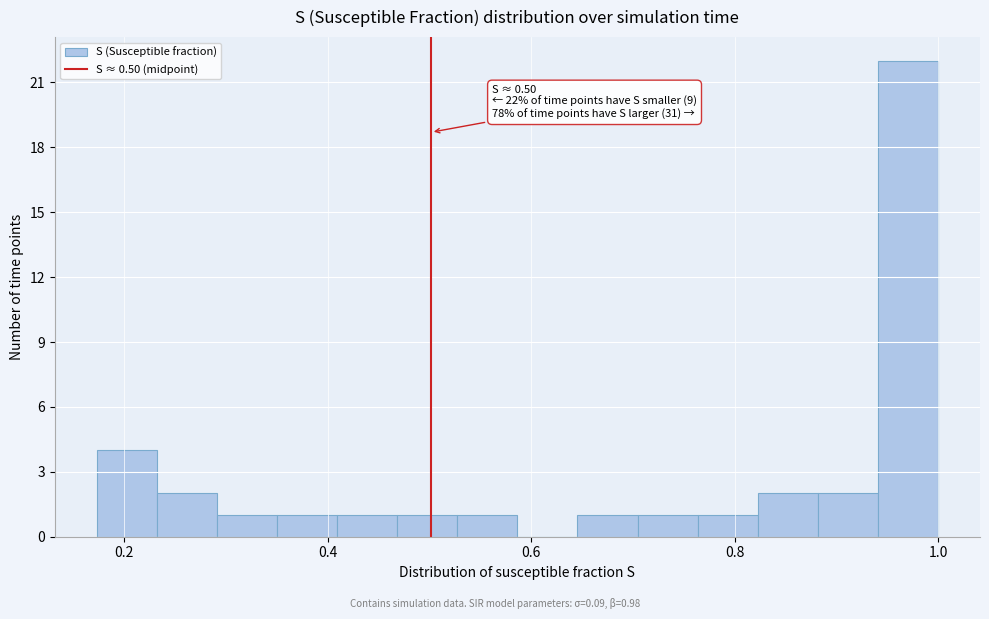

Read against the x-axis, roughly where is the centre of the tallest bar?

0.98